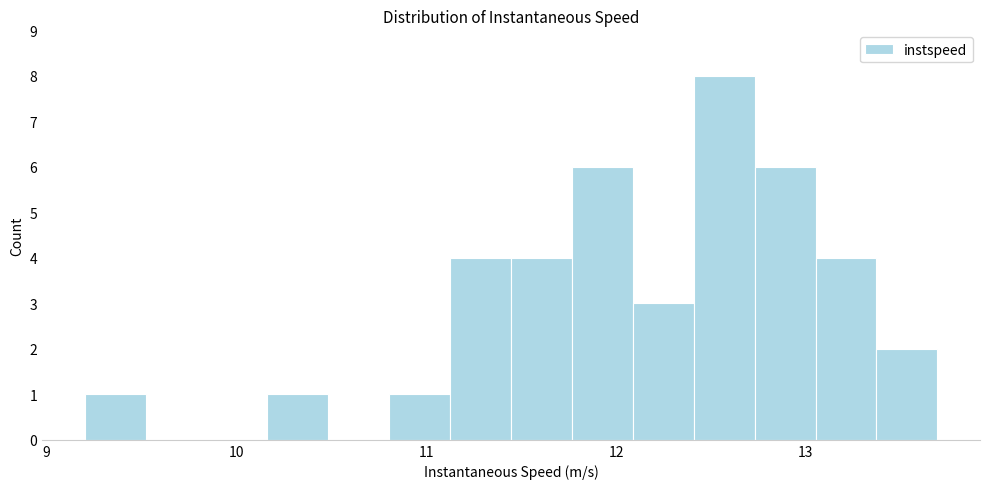

Read against the x-axis, roughly where is the centre of the tallest bar?

12.6